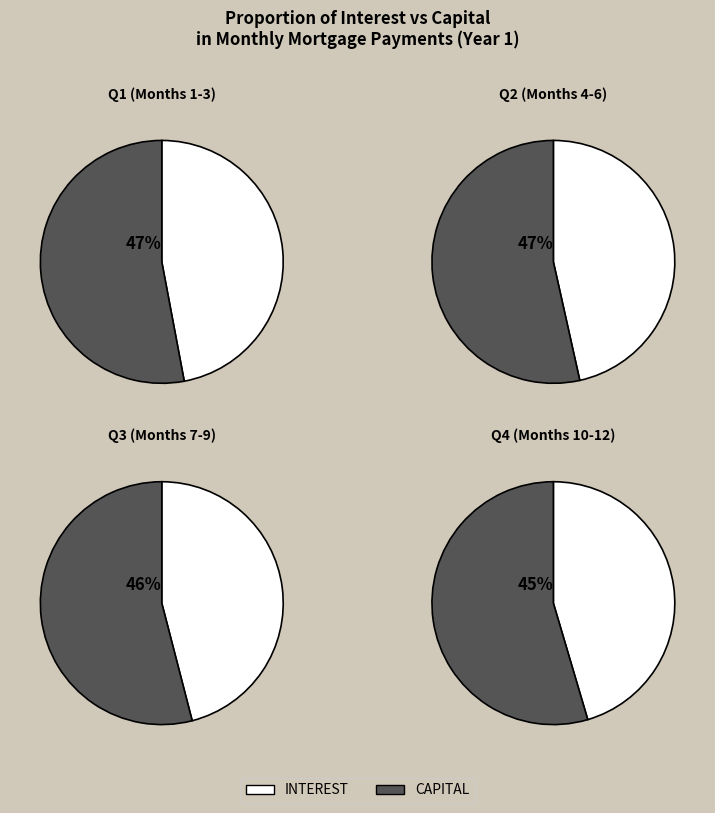

Does Month 10 account for over 50% of the chart?

No